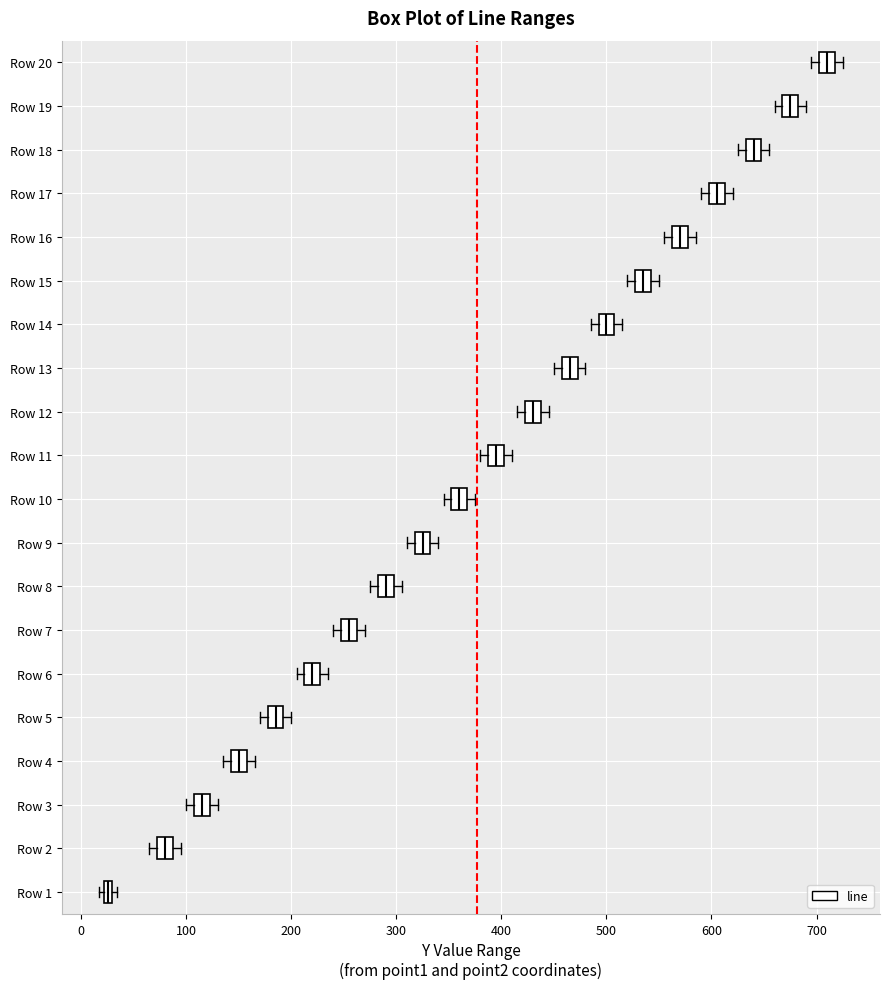

Where is the left edge of the box for Row 19 on the x-axis? The values are not printed on the chart, so give them approximately, as read against the axis.

670